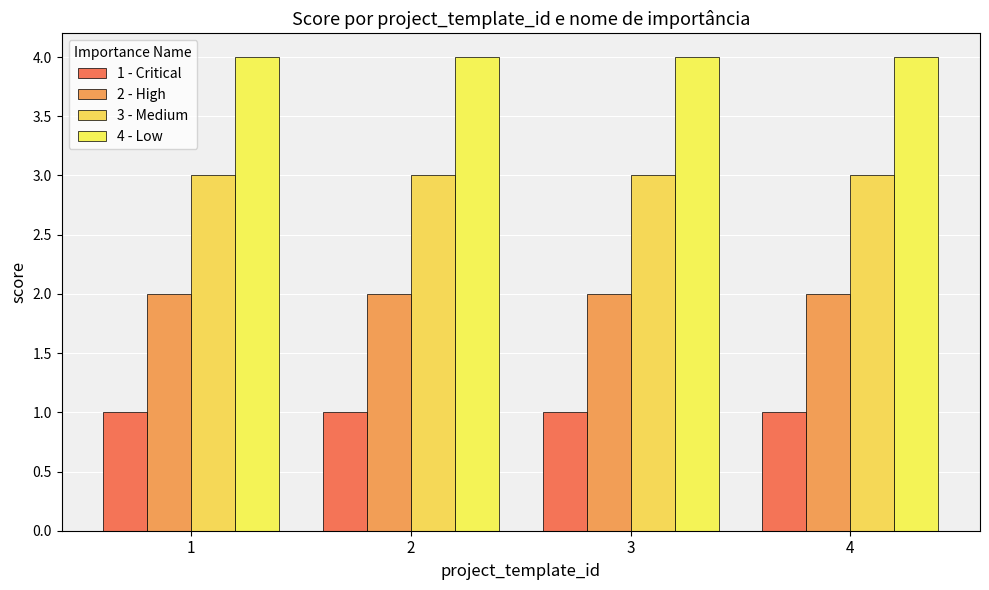

Which category has the highest value in the 1 - Critical series?

1